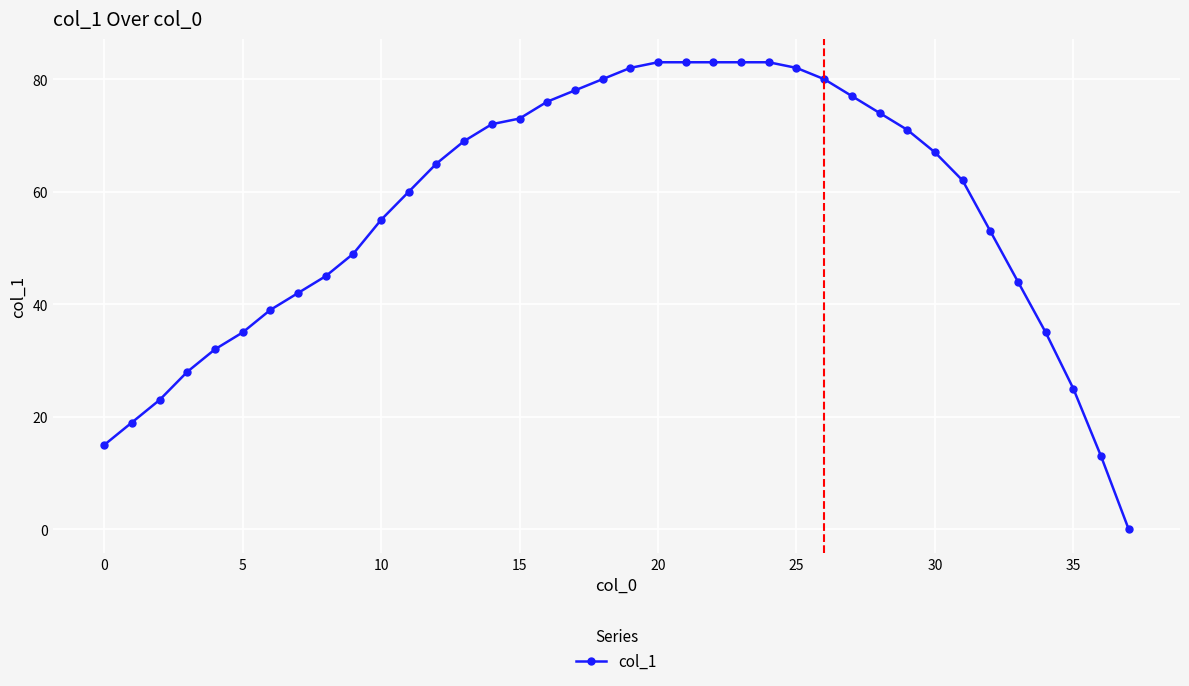

What is the difference between the maximum and minimum values?

83